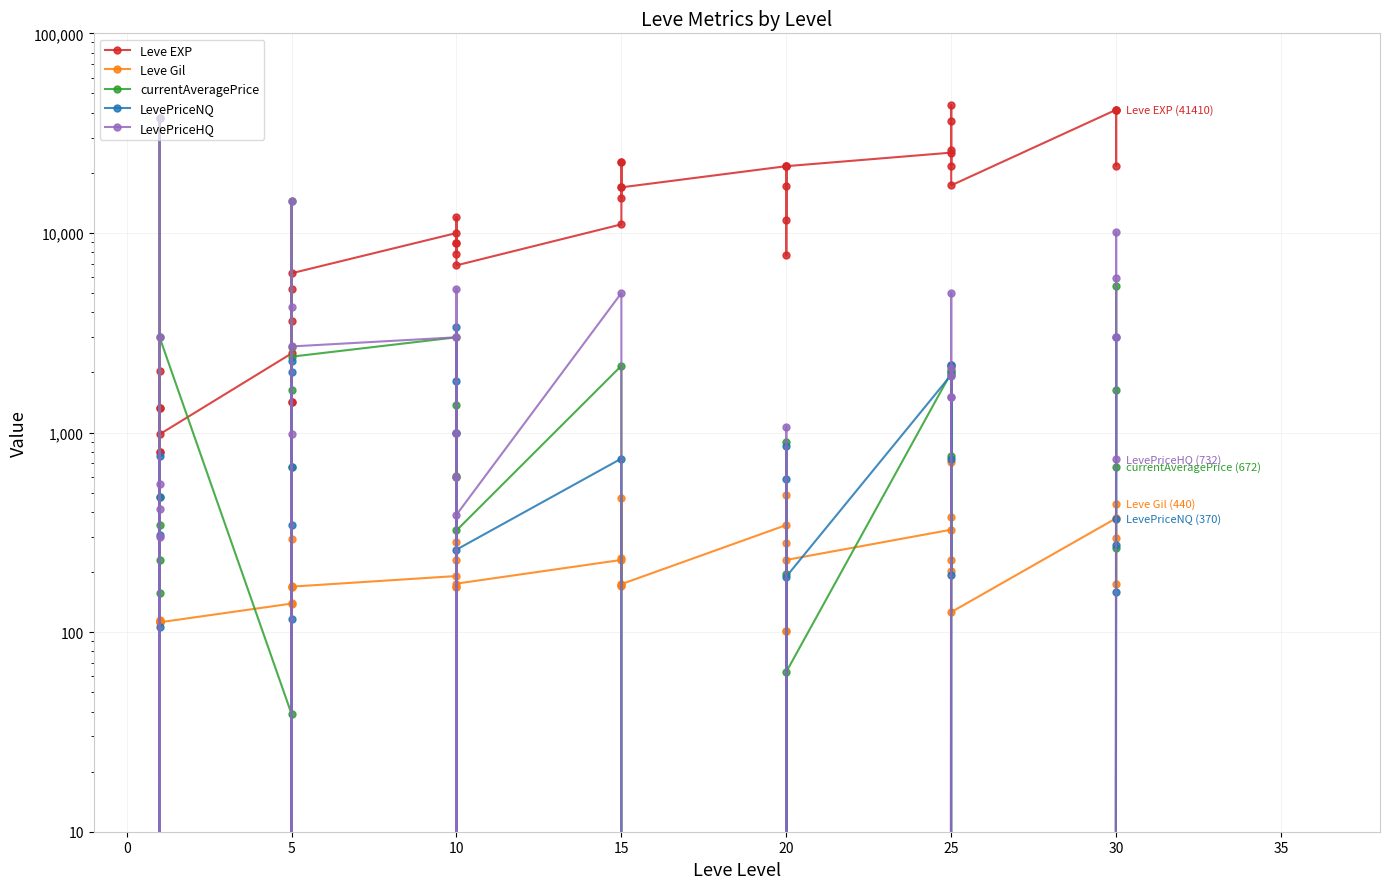

Is the value of currentAveragePrice at 5 greater than the value of Leve EXP at 12?

No